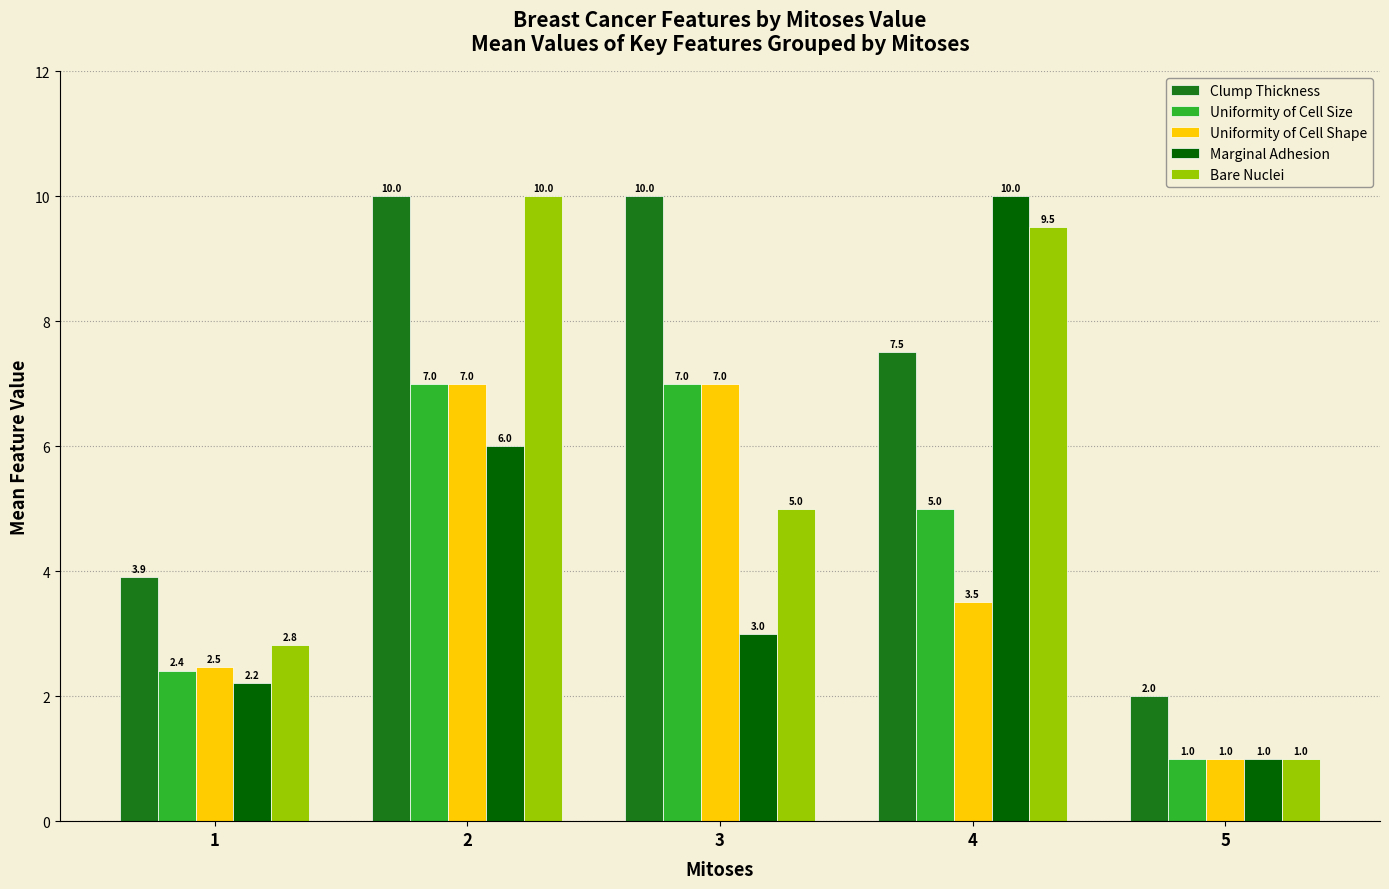

Where does the Clump Thickness series first go above 7?

2